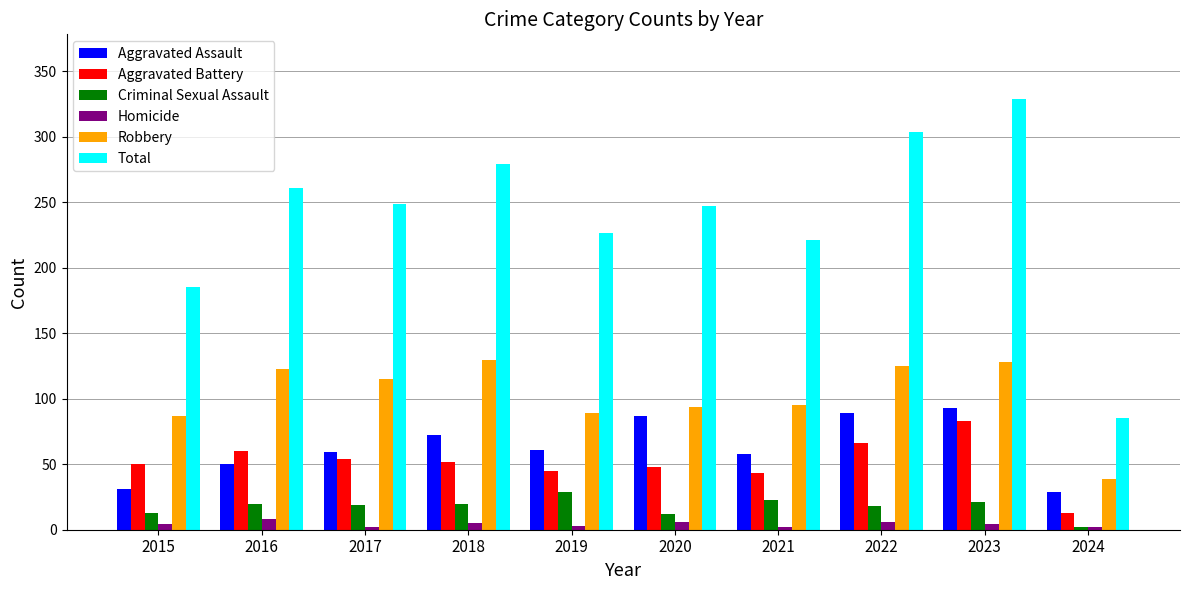

What is the highest value of the Aggravated Battery series?

83